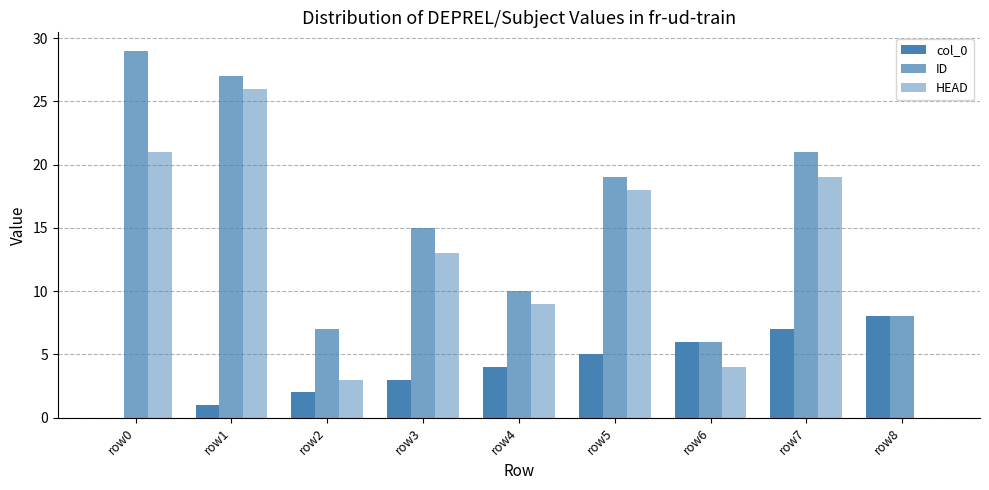

Reading left to right, what are all the values shown in this chart?

col_0: 0	1	2	3	4	5	6	7	8
ID: 29	27	7	15	10	19	6	21	8
HEAD: 21	26	3	13	9	18	4	19	0